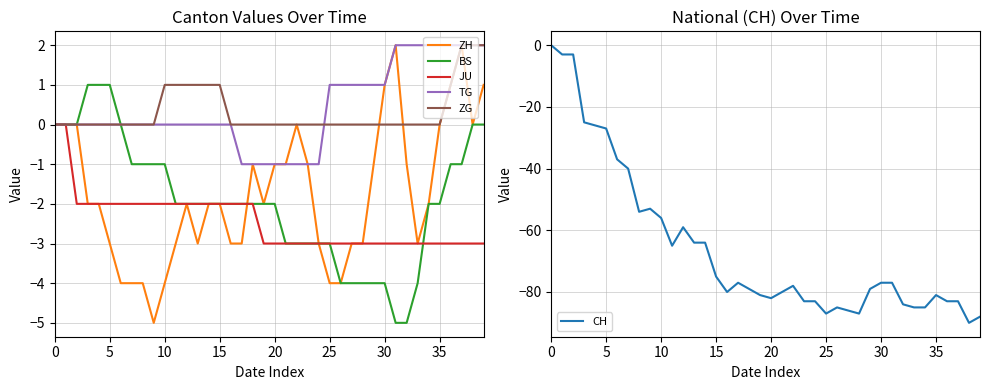

How many lines are shown in the chart?

6